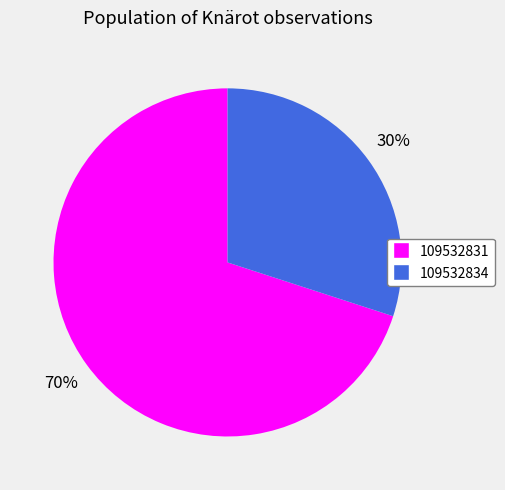

Is 109532834 the majority of the pie?

No